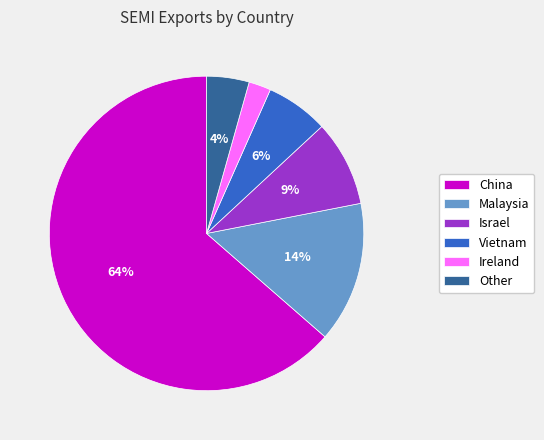

Do Israel and China together represent more than half of the pie?

Yes